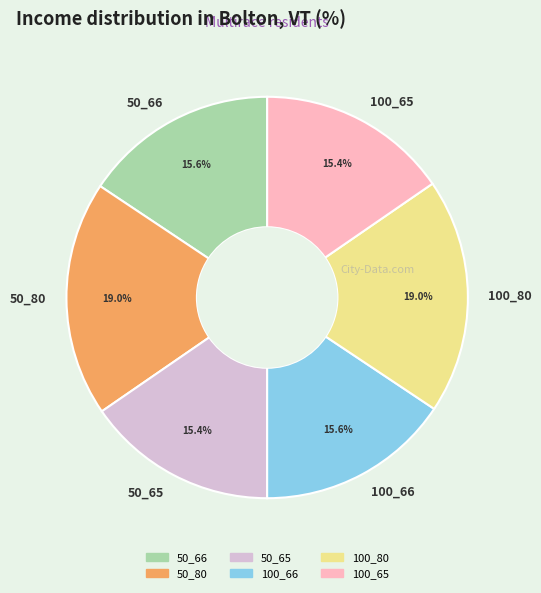

To the nearest percent, what is the combined percentage of 100_65 and 100_66?

31%